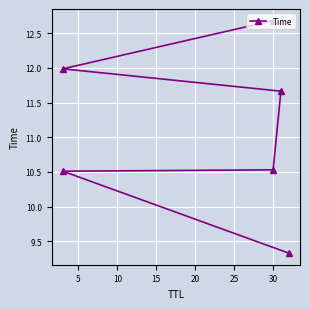

What is the average value?

11.1